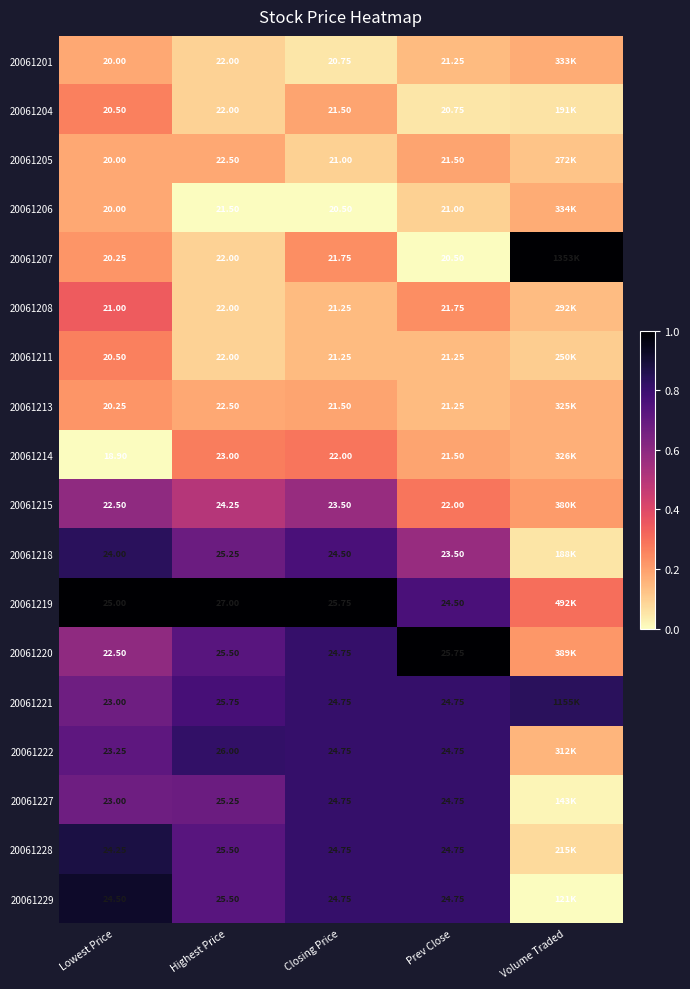

Is the value of 20061218 at Closing Price greater than the value of 20061222 at Prev Close?

No